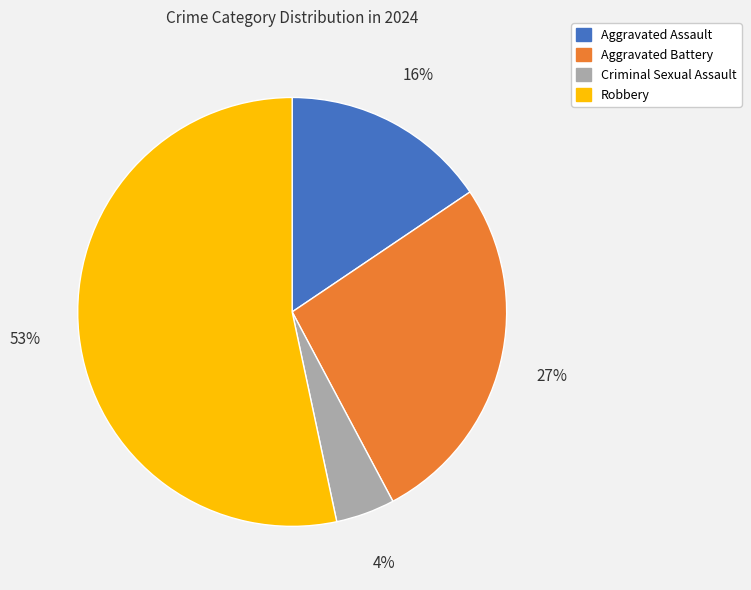

To the nearest percent, what is the difference between the largest and smallest slice percentages?

49%